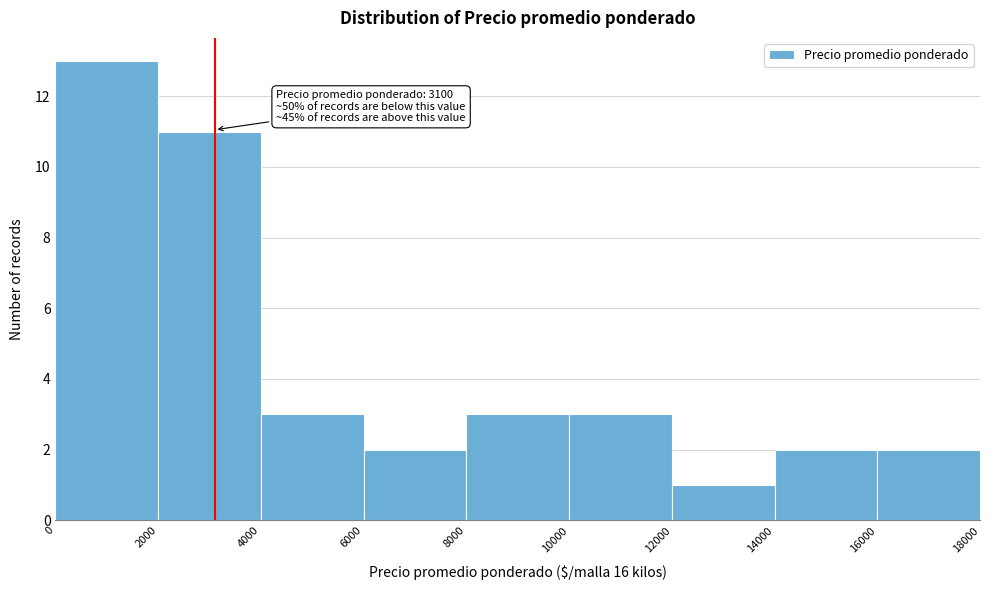

Over which range of the x-axis is the bar tallest?

0 to 2000